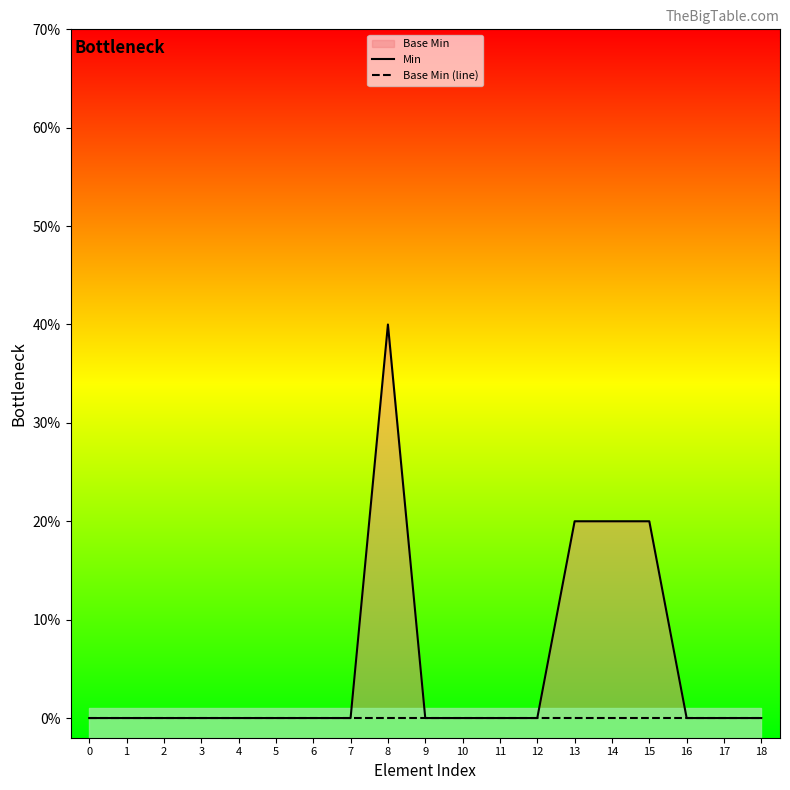

How many lines are shown in the chart?

2